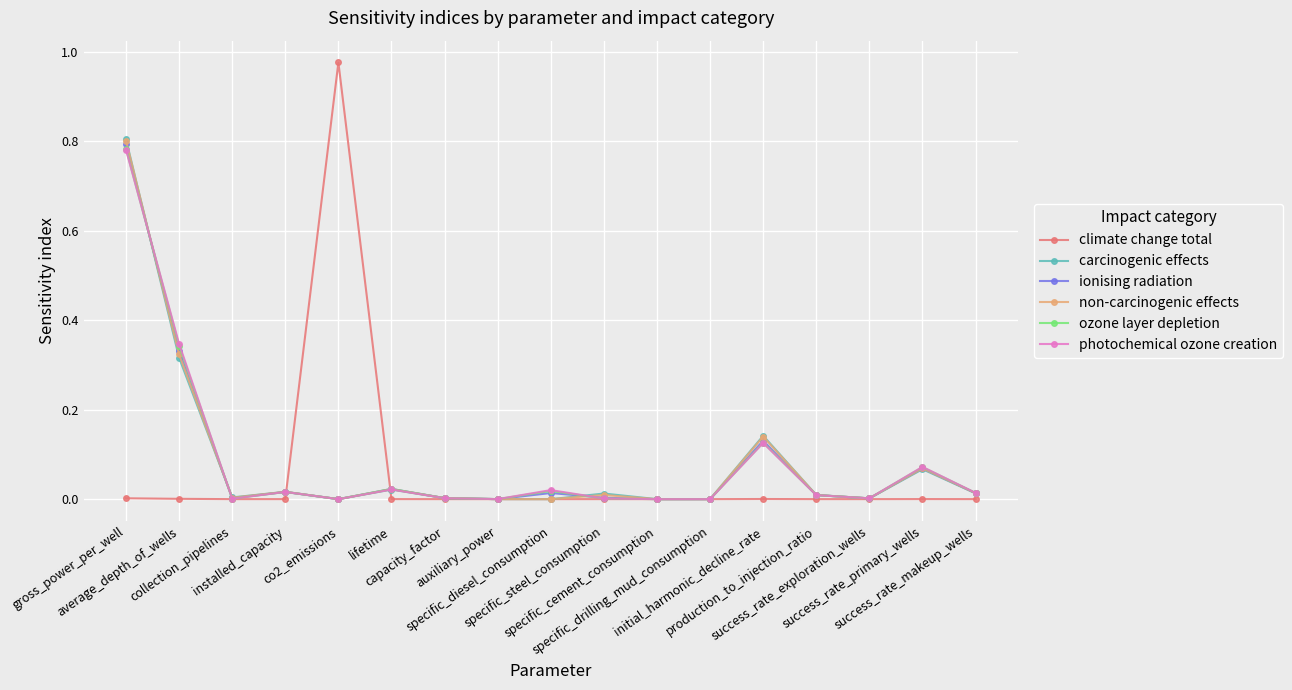

Which series ends up on top after the final intersection of photochemical ozone creation and ozone layer depletion?

photochemical ozone creation